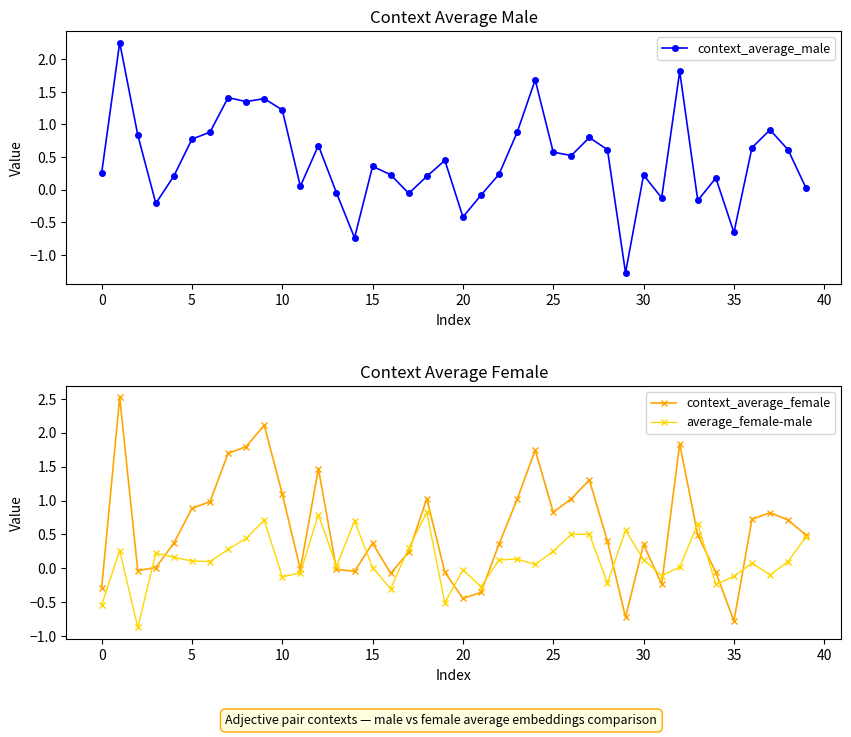

What is the value of the average_female-male point at the 32nd from the left?

-0.1